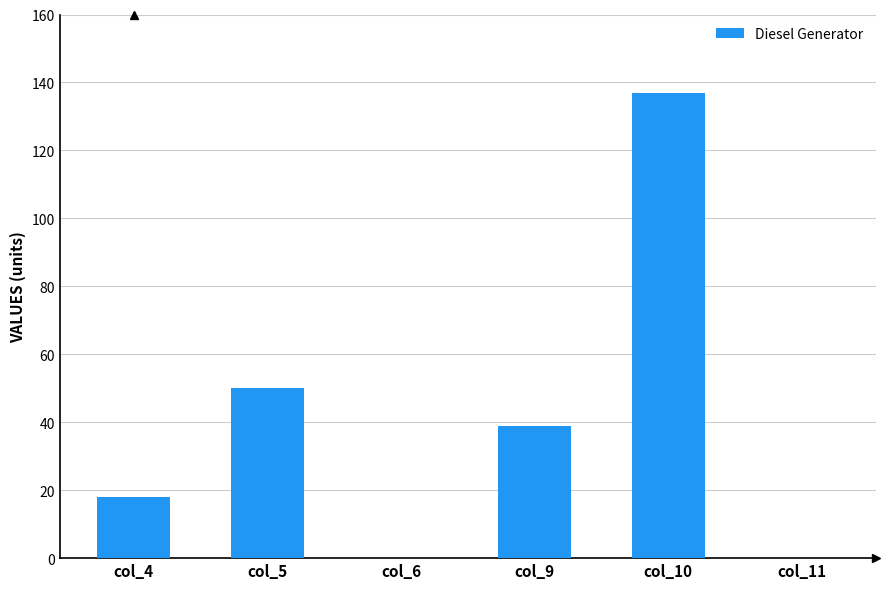

What is the maximum value shown in the chart?

137